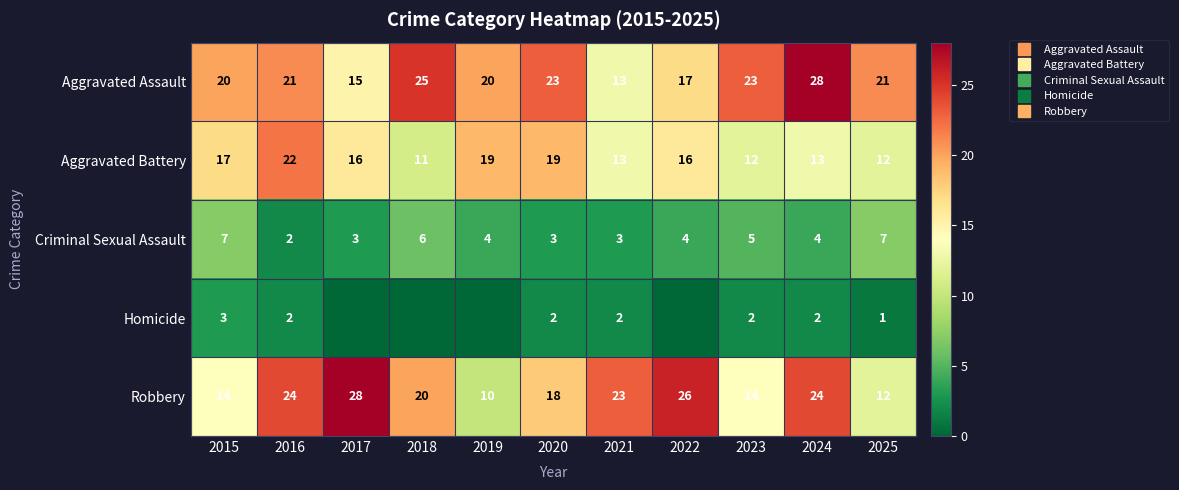

What is the difference between the maximum and minimum values in the Homicide series?

3